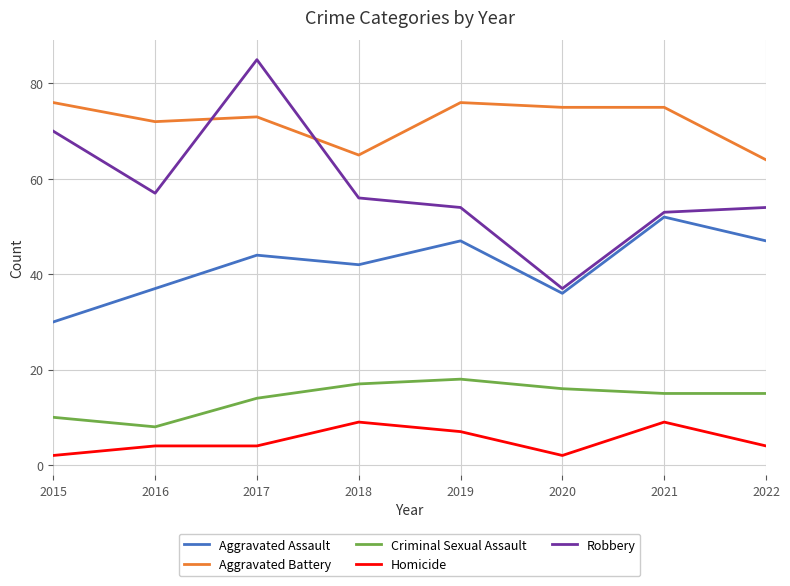

Reading left to right, list all the values displayed in this chart.

Aggravated Assault: 2015=30	2016=37	2017=44	2018=42	2019=47	2020=36	2021=52	2022=47
Aggravated Battery: 2015=76	2016=72	2017=73	2018=65	2019=76	2020=75	2021=75	2022=64
Criminal Sexual Assault: 2015=10	2016=8	2017=14	2018=17	2019=18	2020=16	2021=15	2022=15
Homicide: 2015=2	2016=4	2017=4	2018=9	2019=7	2020=2	2021=9	2022=4
Robbery: 2015=70	2016=57	2017=85	2018=56	2019=54	2020=37	2021=53	2022=54